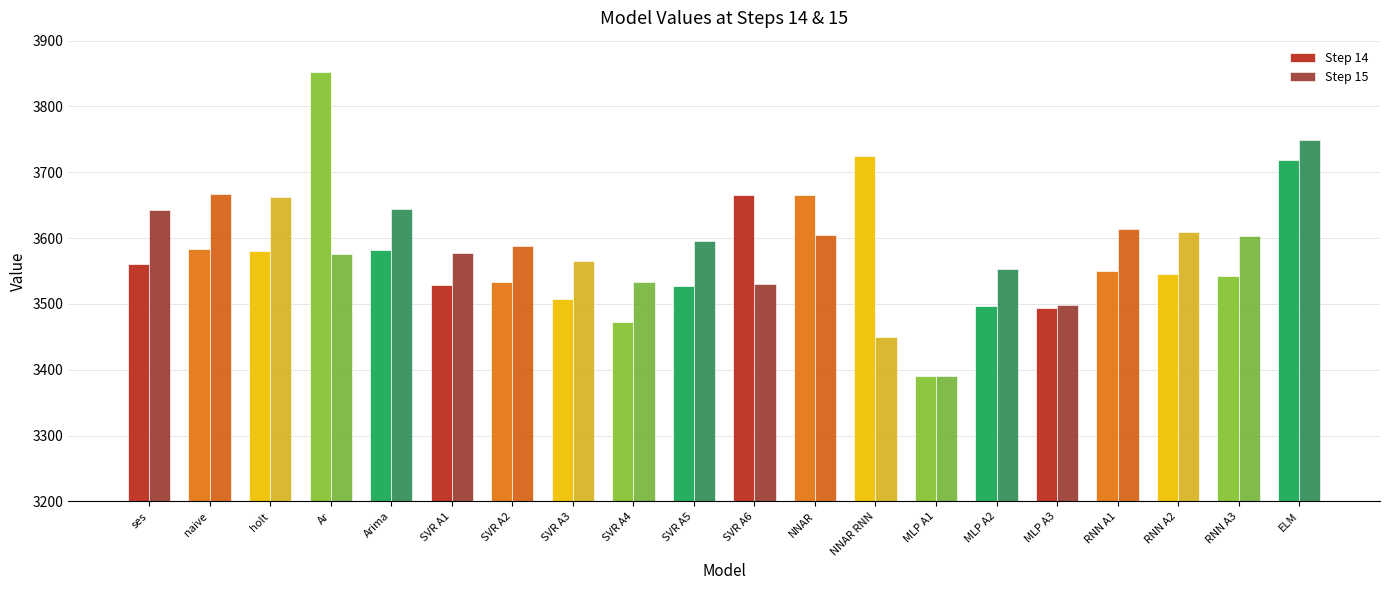

What is the sum of the Step 14 values at MLP A3 and ELM?

7211.4